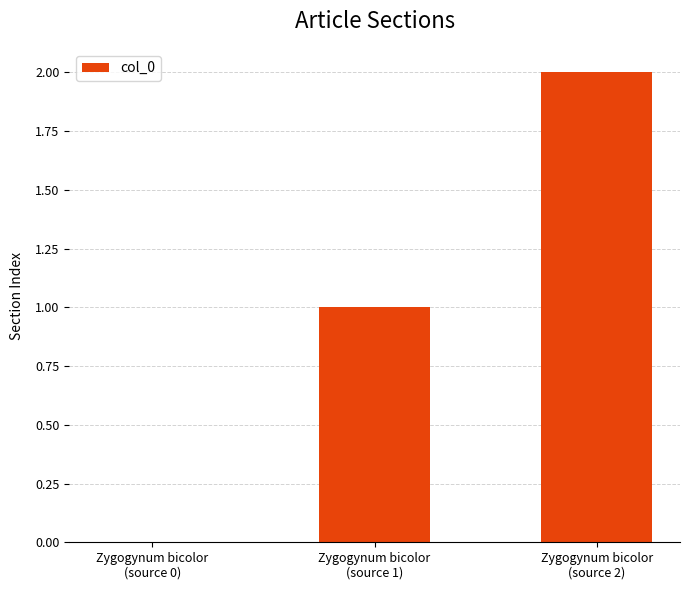

What is the sum of all values?

3